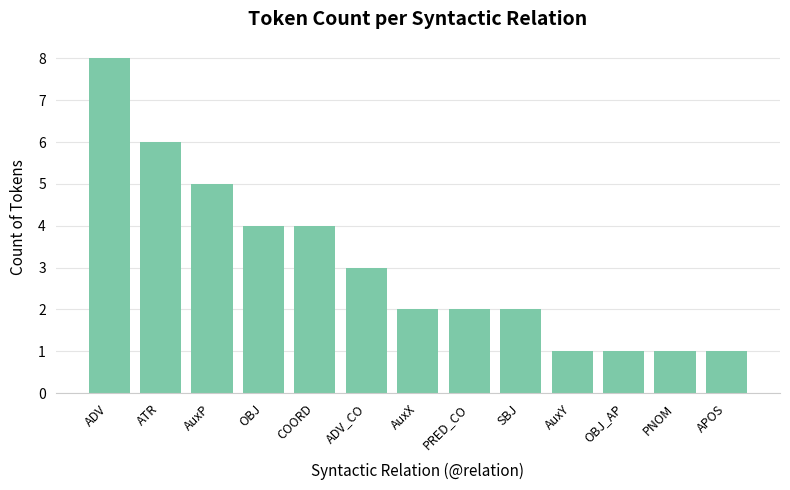

Reading right to left, extract all data points from this chart.

1	1	1	1	2	2	2	3	4	4	5	6	8